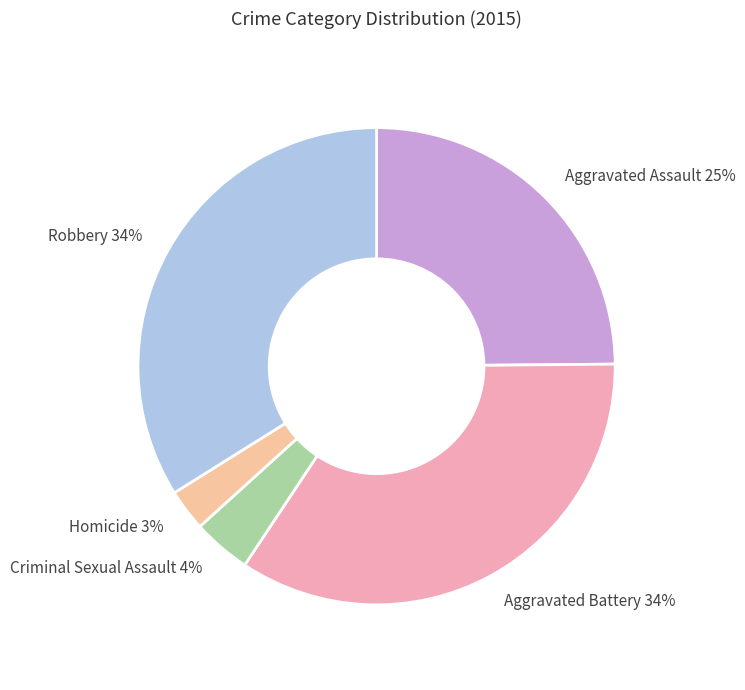

Is Criminal Sexual Assault the majority of the pie?

No